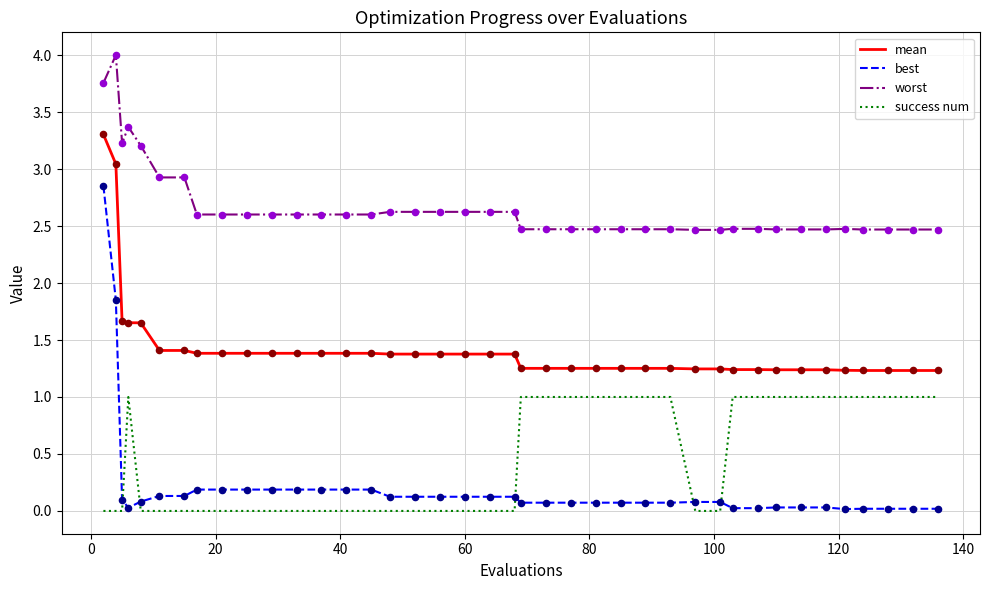

Which series has the widest spread of values?

best